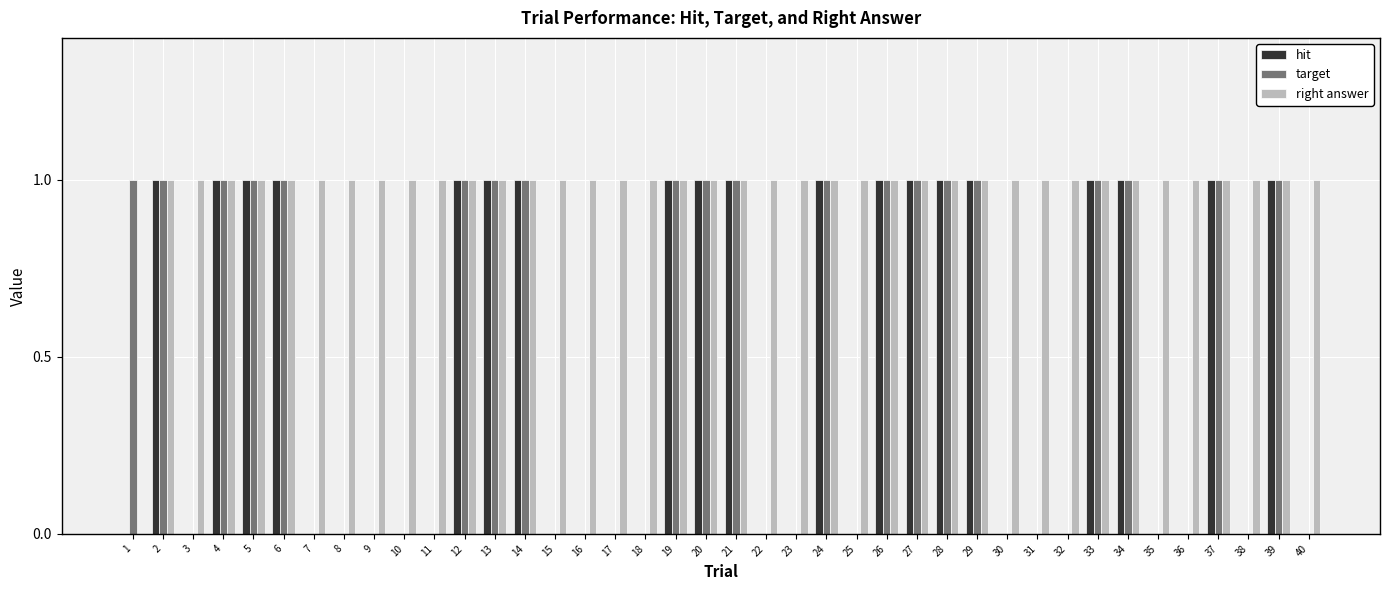

How many distinct data groups are displayed?

3